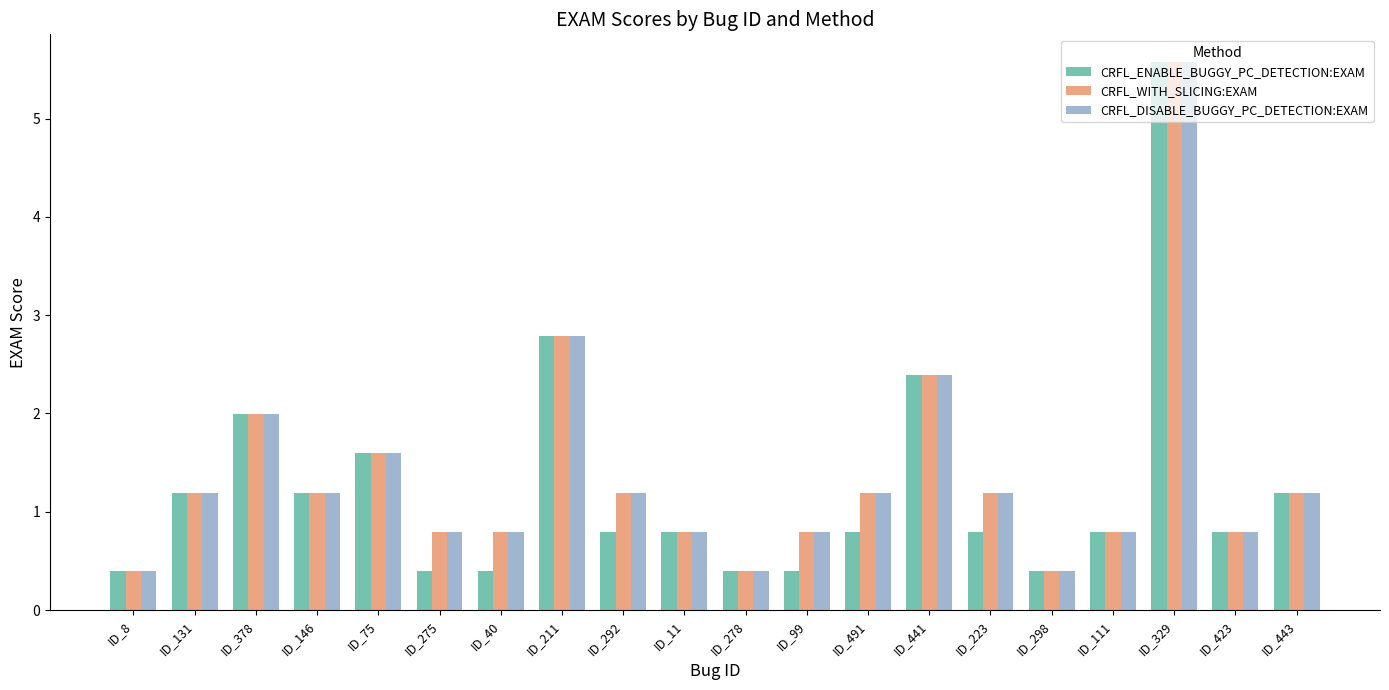

How many groups of bars are there?

20